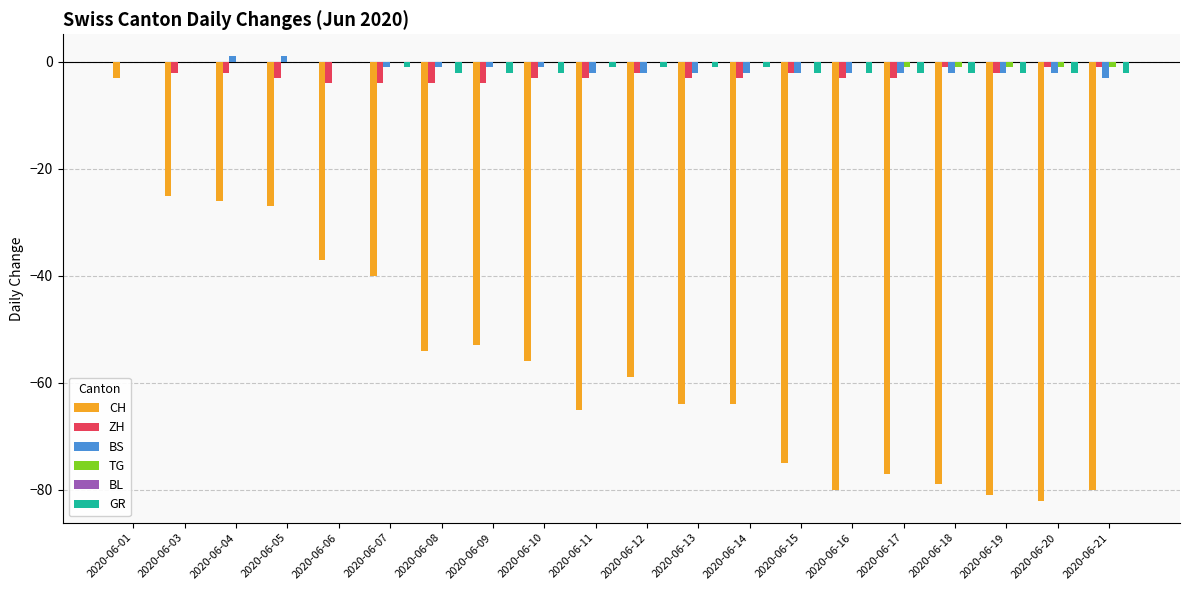

Is the value of GR at 2020-06-10 greater than the value of CH at 2020-06-15?

Yes